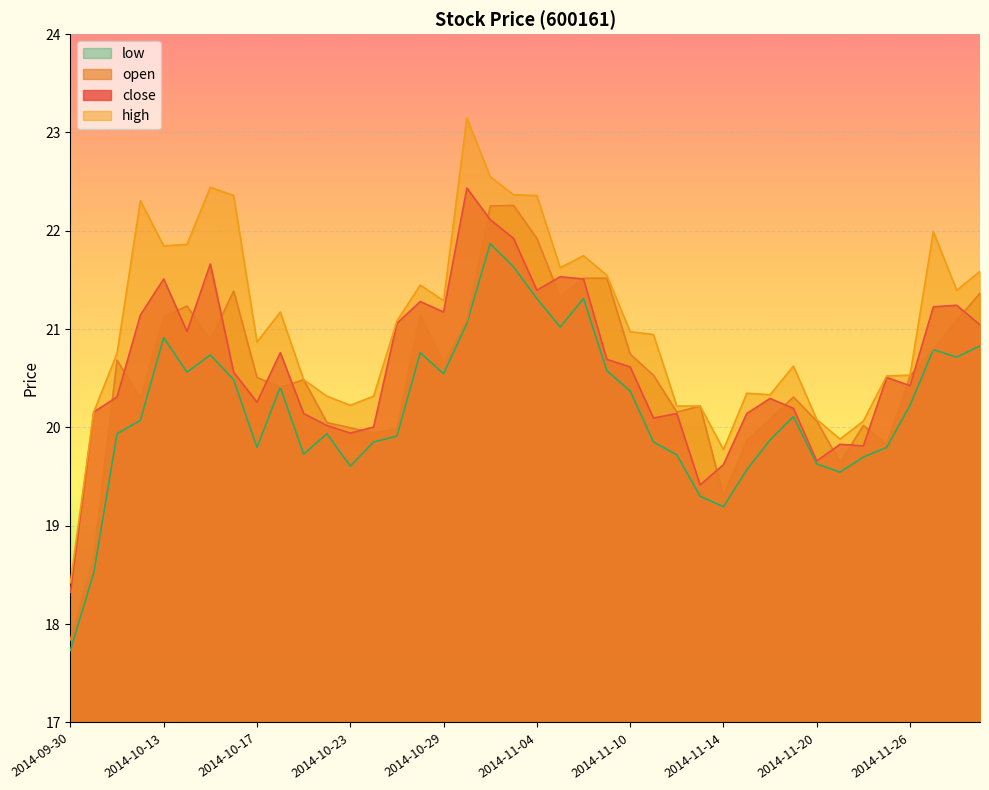

Does the chart display data point markers on the line(s)?

No